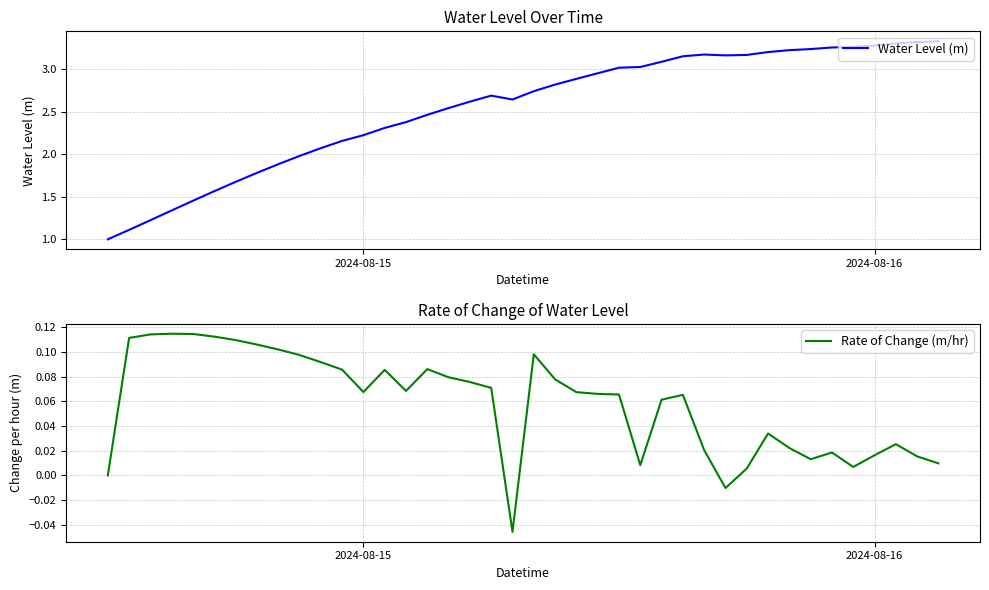

In Rate of Change (m/hr), how many points are higher than both neighbors (excluding endpoints)?

8